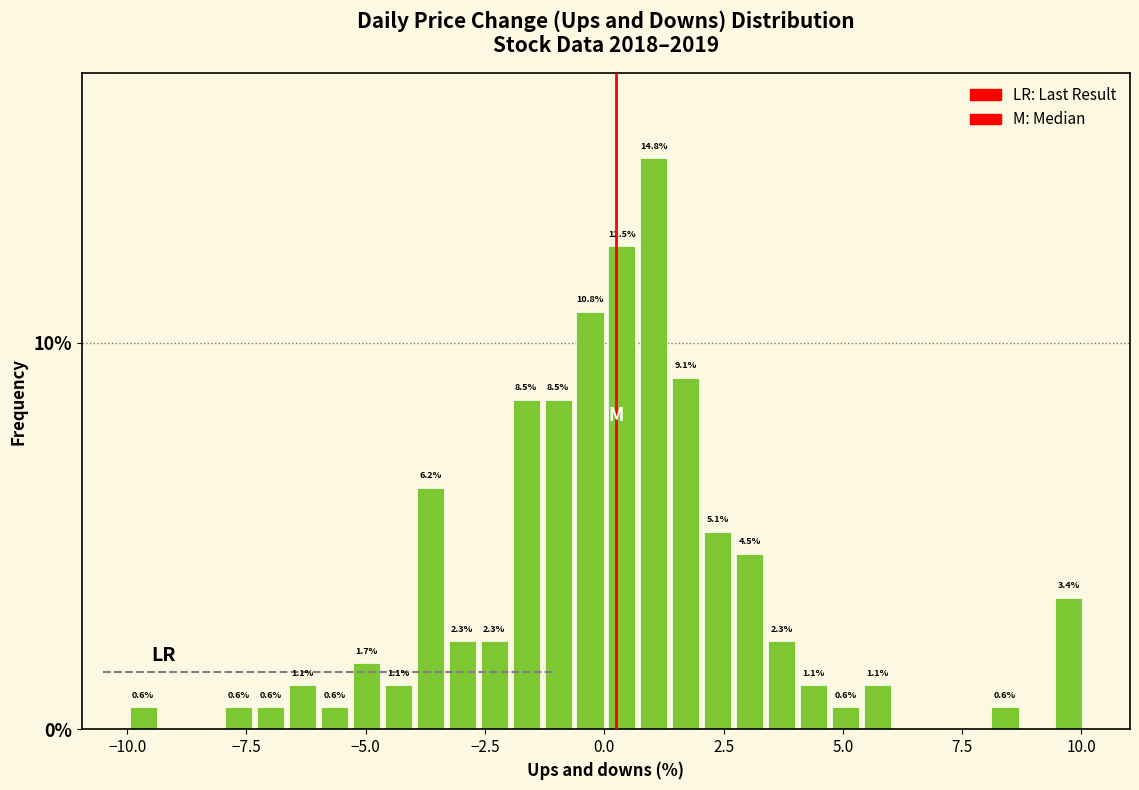

Read against the x-axis, roughly where is the centre of the tallest bar?

1.0